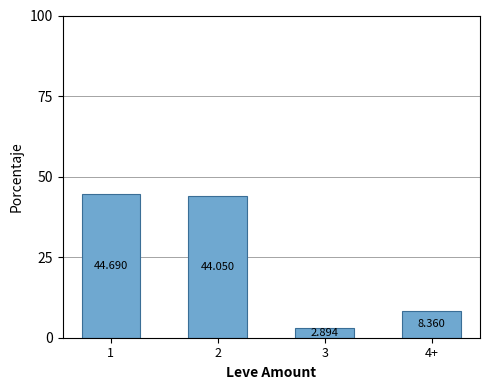

What is the sum of the values at 1 and 3?

47.6